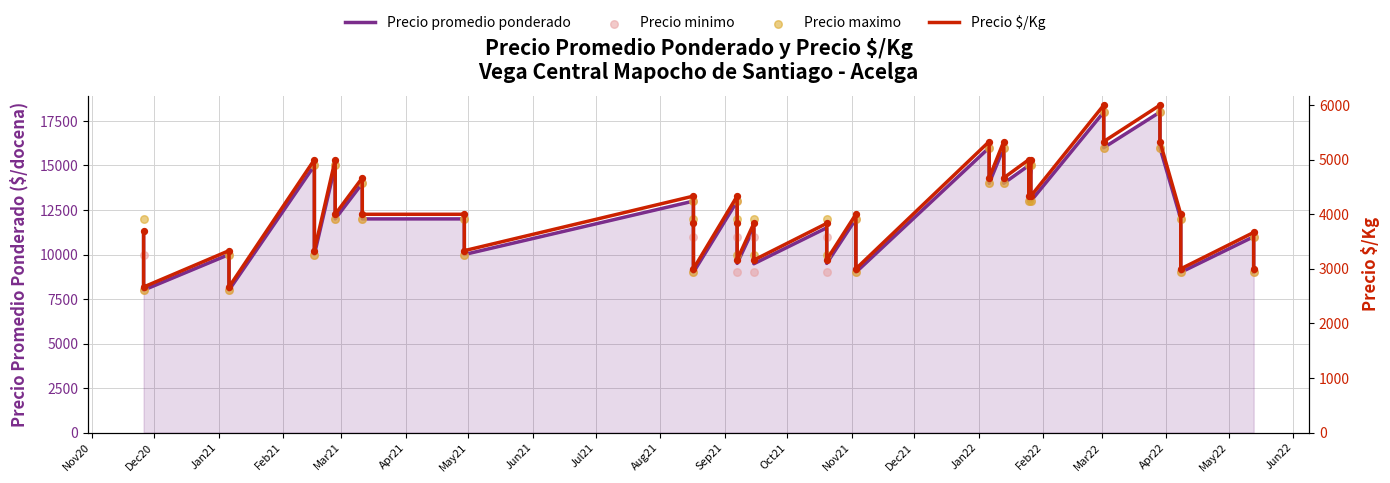

Is the value of Precio $/Kg at 37 greater than the value of Precio minimo at 27?

No